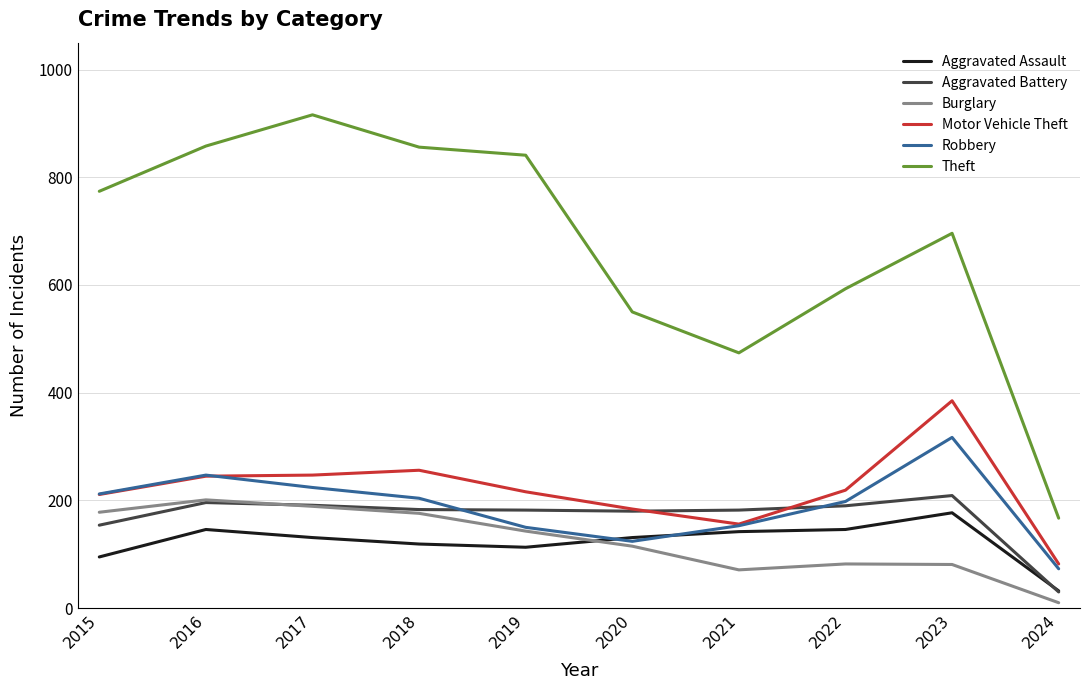

Which category has the highest value across all series?

2017